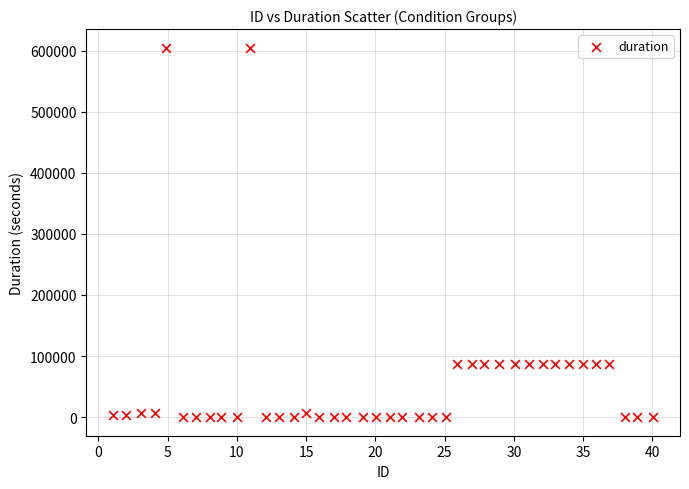

What is the range of Y values (max minus min)?

604800